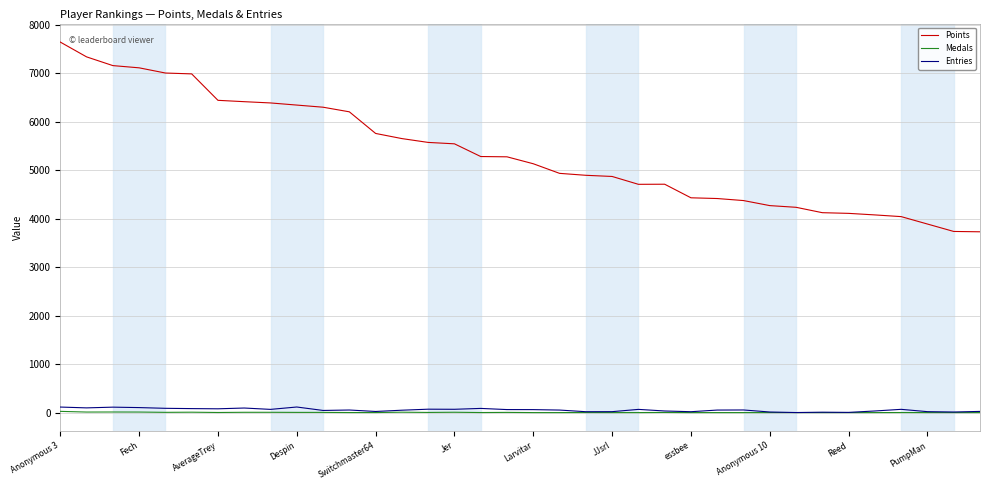

Which series has the largest total across all categories?

Points